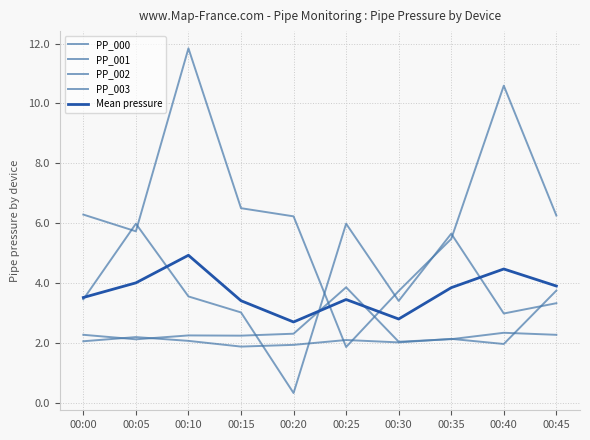

True or false: PP_000 and PP_001 cross at least once.

True